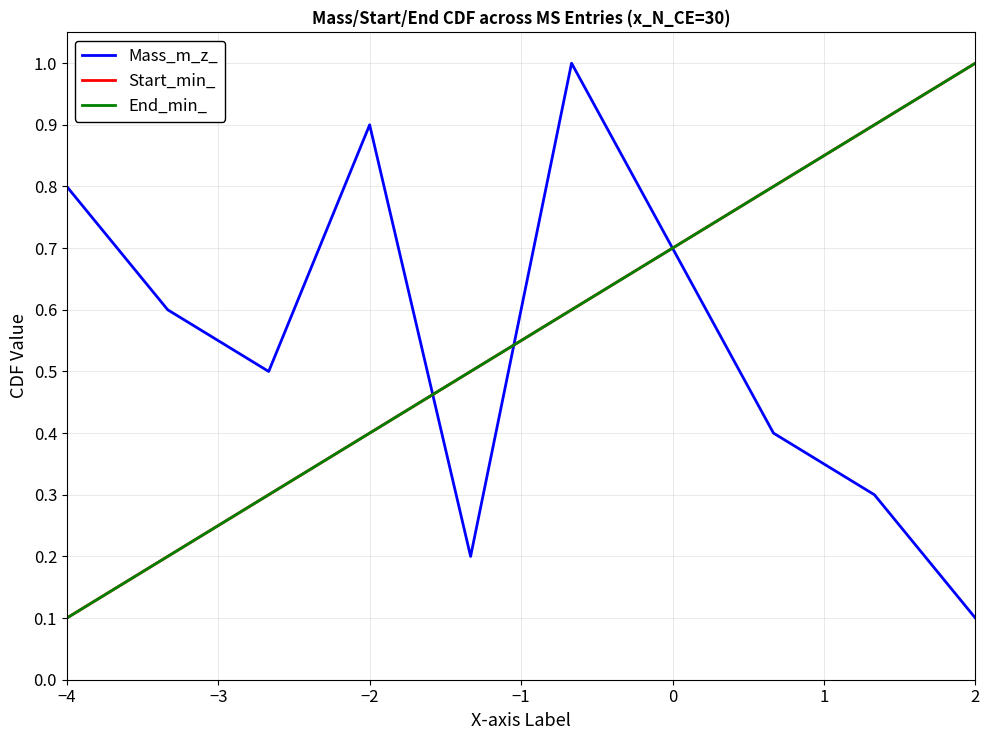

Is this an area chart (filled region under the line)?

No